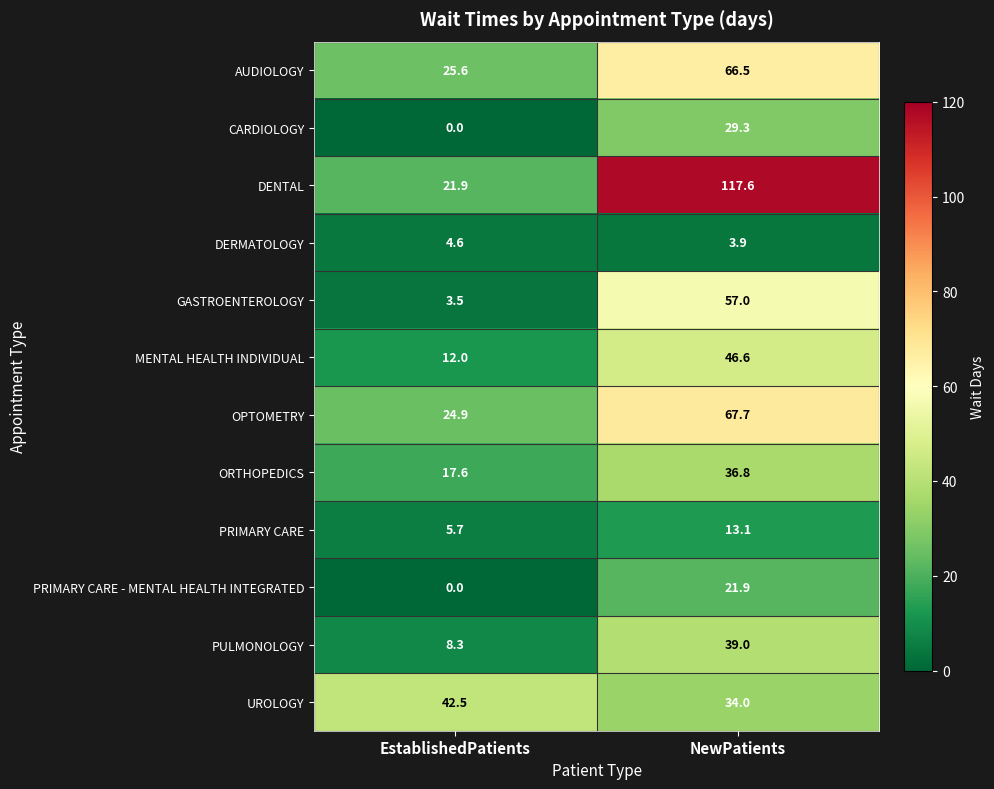

Reading left to right, what are all the values shown in this chart?

AUDIOLOGY: EstablishedPatients=25.6	NewPatients=66.5
CARDIOLOGY: EstablishedPatients=0.0	NewPatients=29.3
DENTAL: EstablishedPatients=21.9	NewPatients=117.6
DERMATOLOGY: EstablishedPatients=4.6	NewPatients=3.9
GASTROENTEROLOGY: EstablishedPatients=3.5	NewPatients=57.0
MENTAL HEALTH INDIVIDUAL: EstablishedPatients=12.0	NewPatients=46.6
OPTOMETRY: EstablishedPatients=24.9	NewPatients=67.7
ORTHOPEDICS: EstablishedPatients=17.6	NewPatients=36.8
PRIMARY CARE: EstablishedPatients=5.7	NewPatients=13.1
PRIMARY CARE - MENTAL HEALTH INTEGRATED: EstablishedPatients=0.0	NewPatients=21.9
PULMONOLOGY: EstablishedPatients=8.3	NewPatients=39.0
UROLOGY: EstablishedPatients=42.5	NewPatients=34.0